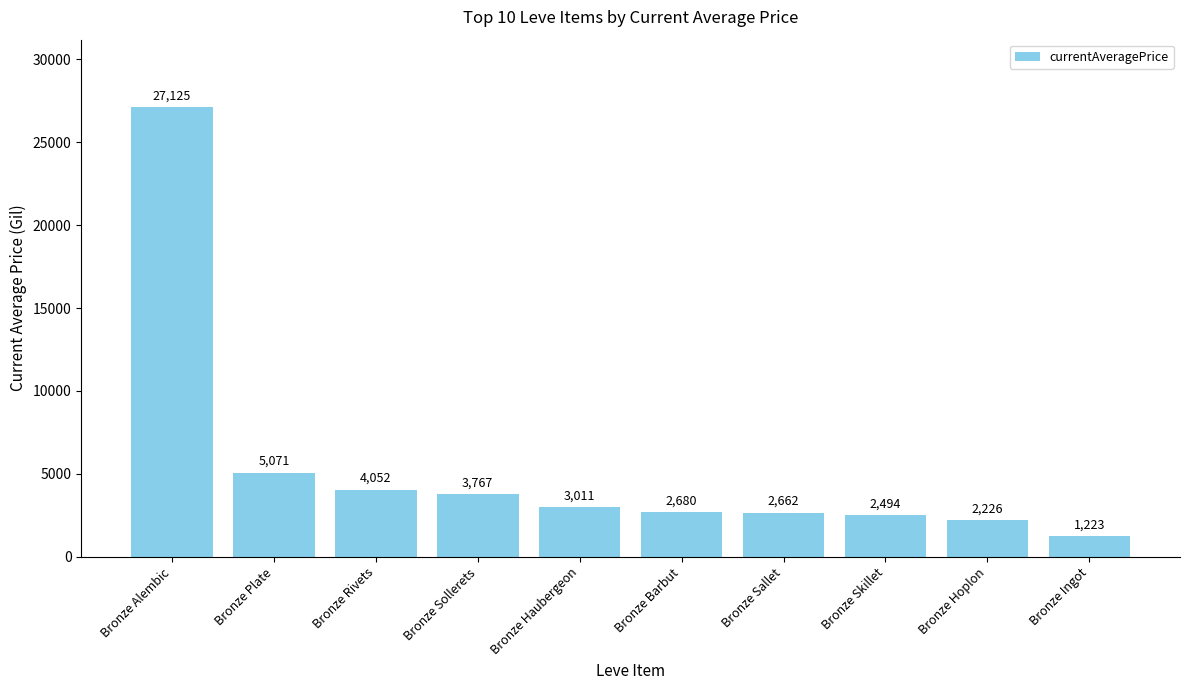

At which label is the value closest to 14174?

Bronze Plate